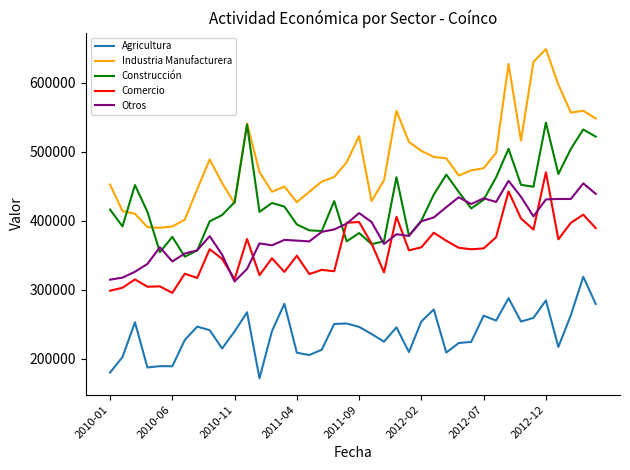

True or false: Otros and Agricultura intersect in this chart.

False